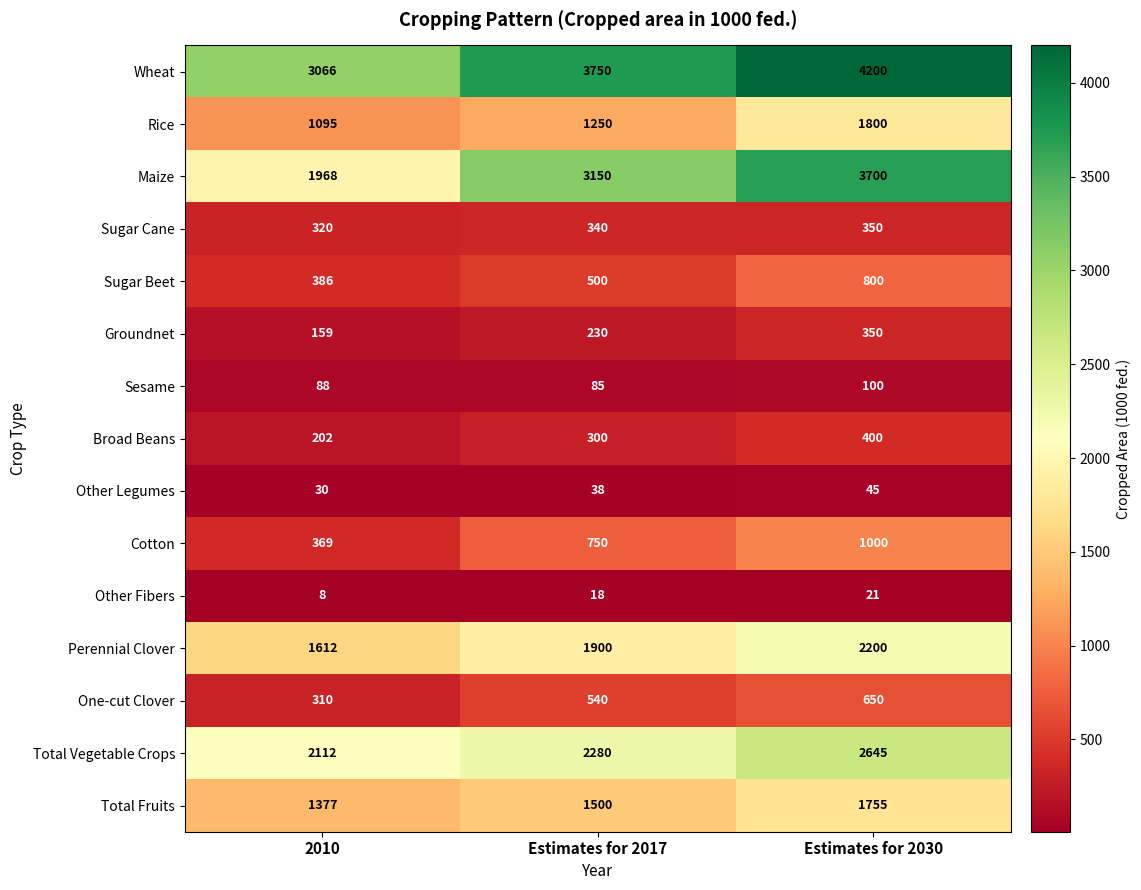

Which series changed the most between 2010 and Estimates for 2017?

Maize